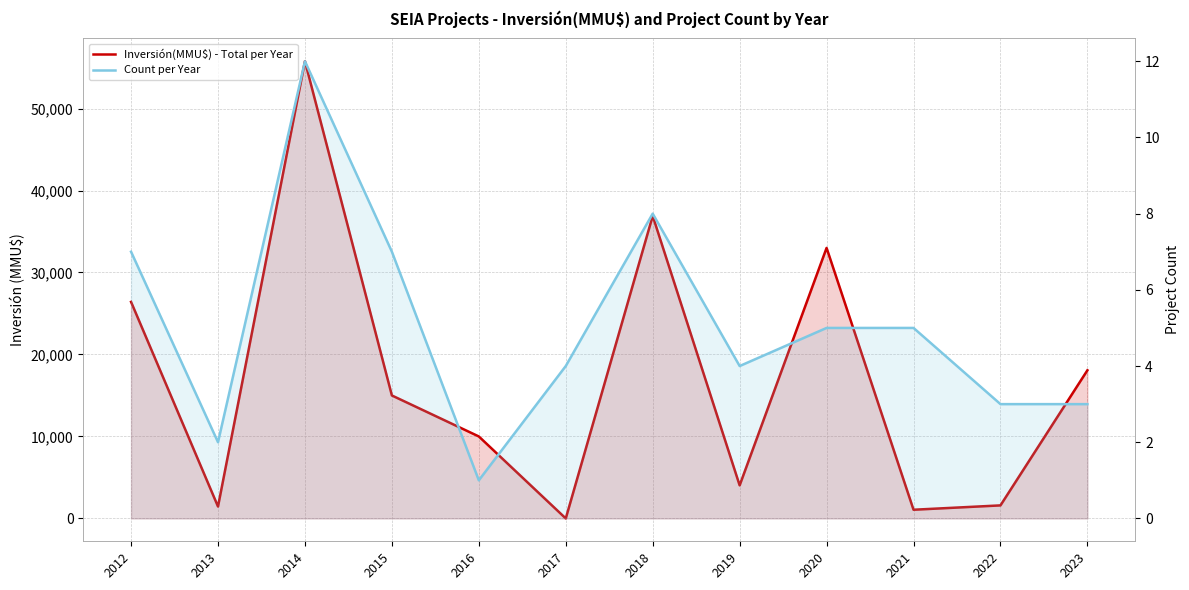

Where is the first local minimum for Inversión(MMU$) - Total per Year?

2013